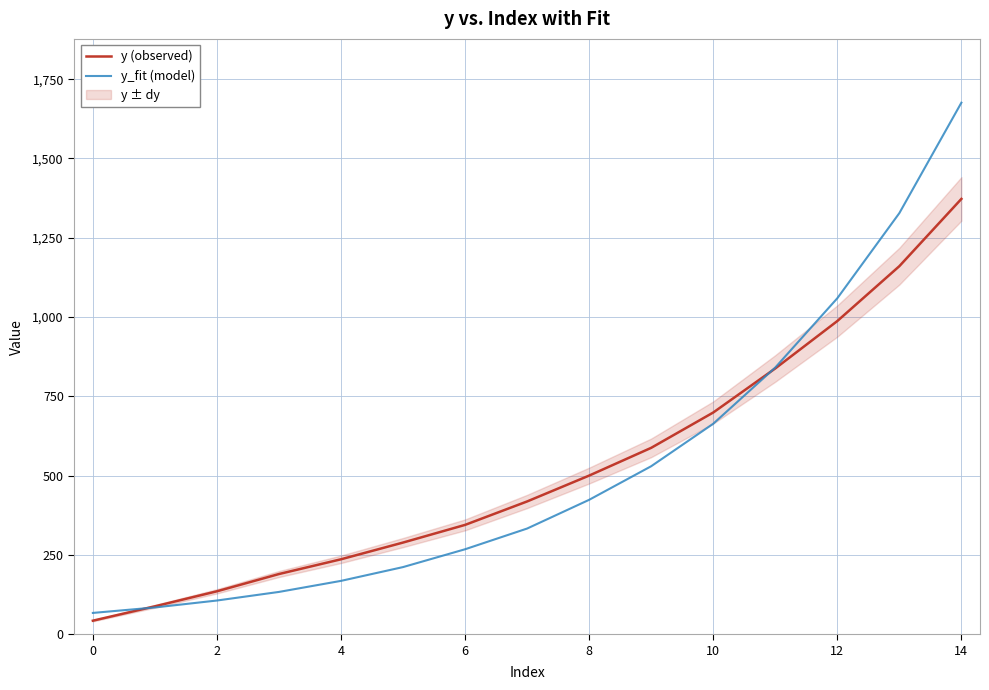

What is the difference between the maximum and minimum values in the y_fit (model) series?

1608.8